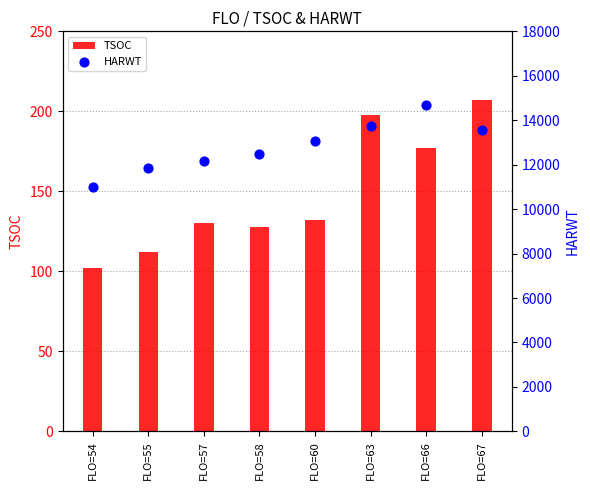

Is the value of TSOC at FLO=55 greater than the value of HARWT at FLO=66?

No